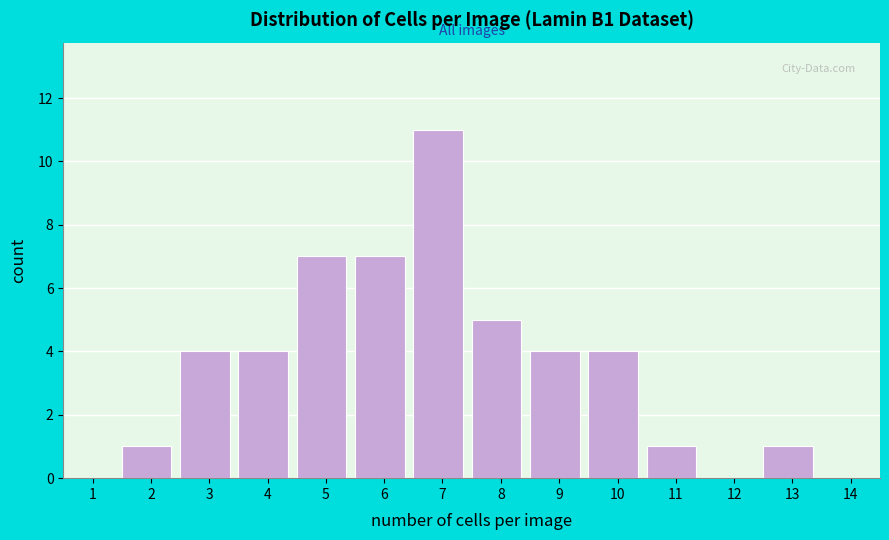

Reading right to left, list all the values displayed in this chart.

14=0	13=1	12=0	11=1	10=4	9=4	8=5	7=11	6=7	5=7	4=4	3=4	2=1	1=0